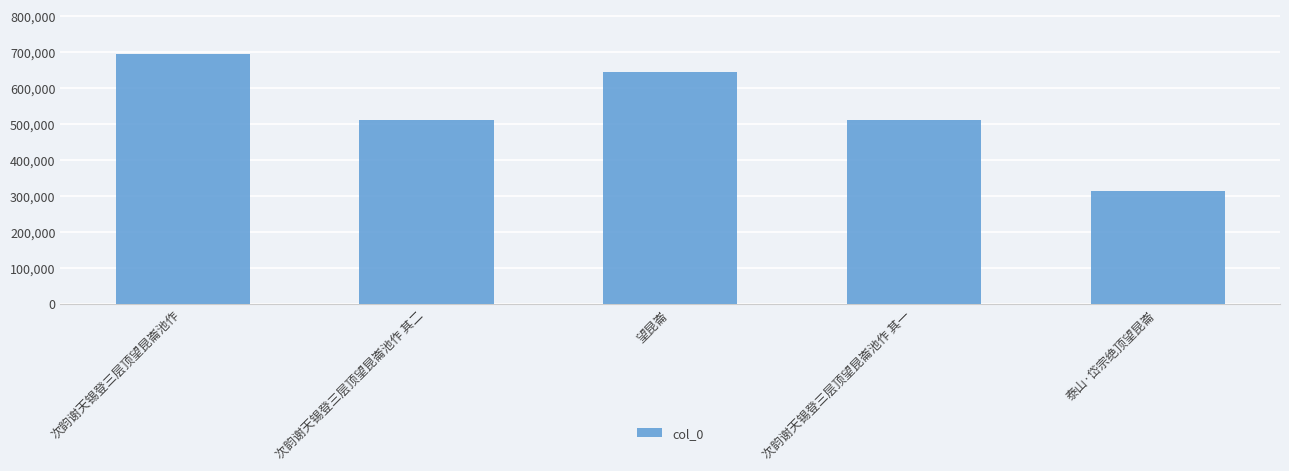

What is the difference between the values at 望昆崙 and 次韵谢天锡登三层顶望昆崙池作 其一?

132871